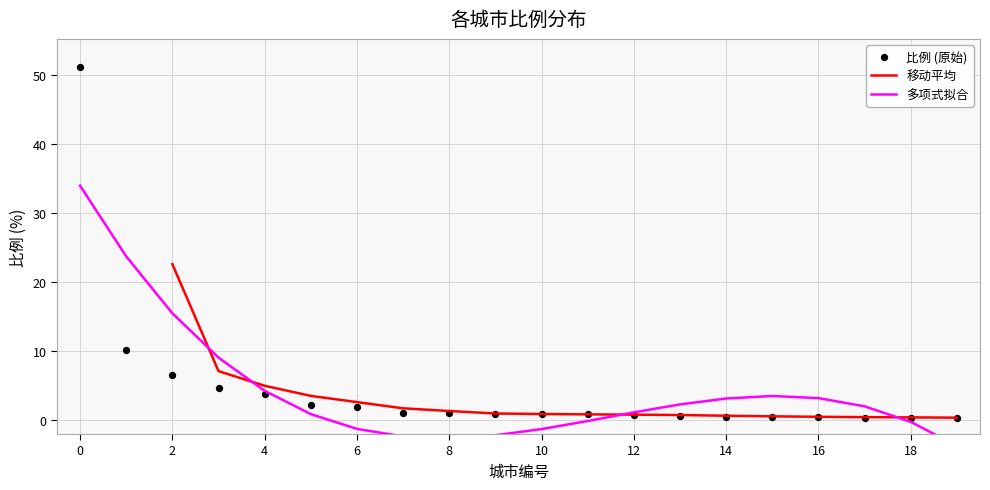

Which series has the largest total across all categories?

比例 (原始)